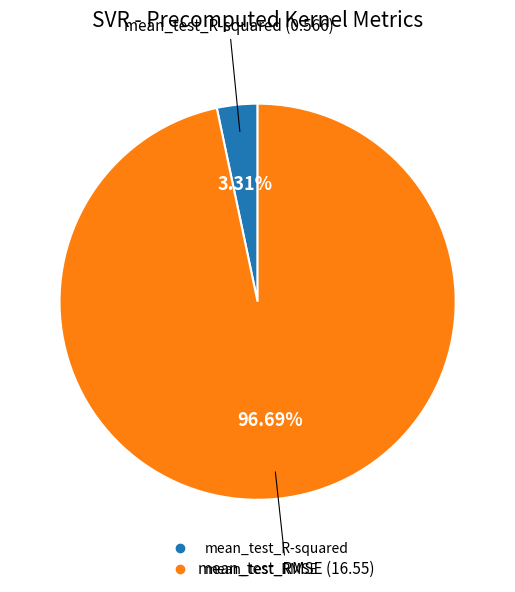

To the nearest percent, what is the combined percentage of mean_test_RMSE and mean_test_R-squared?

100%